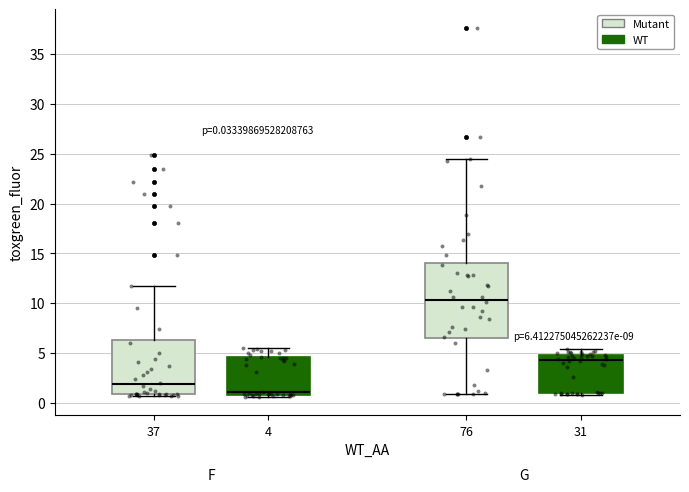

Which box is the tallest, from its lower edge to its upper edge?

76